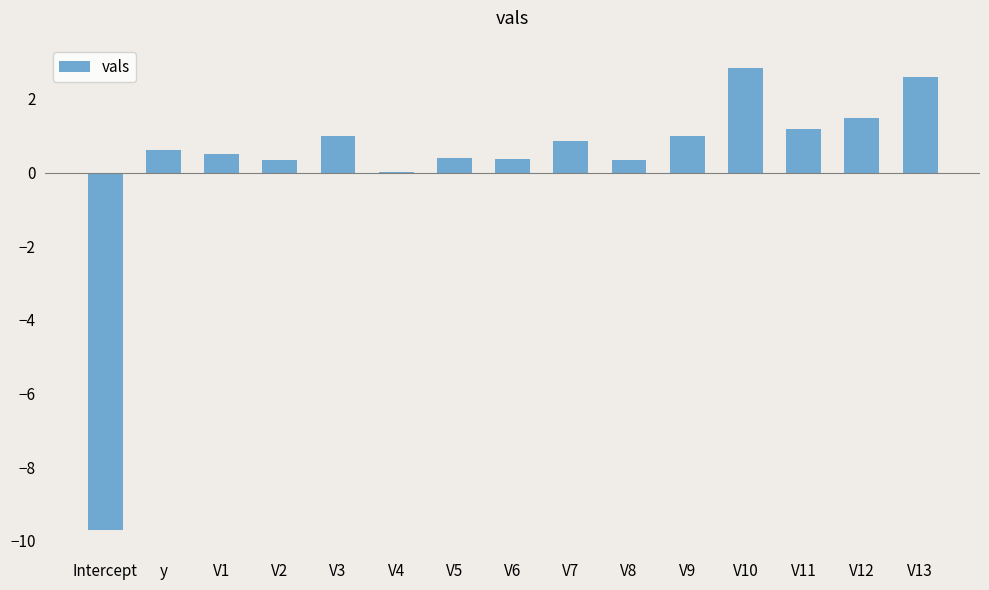

What is the maximum value shown in the chart?

2.8